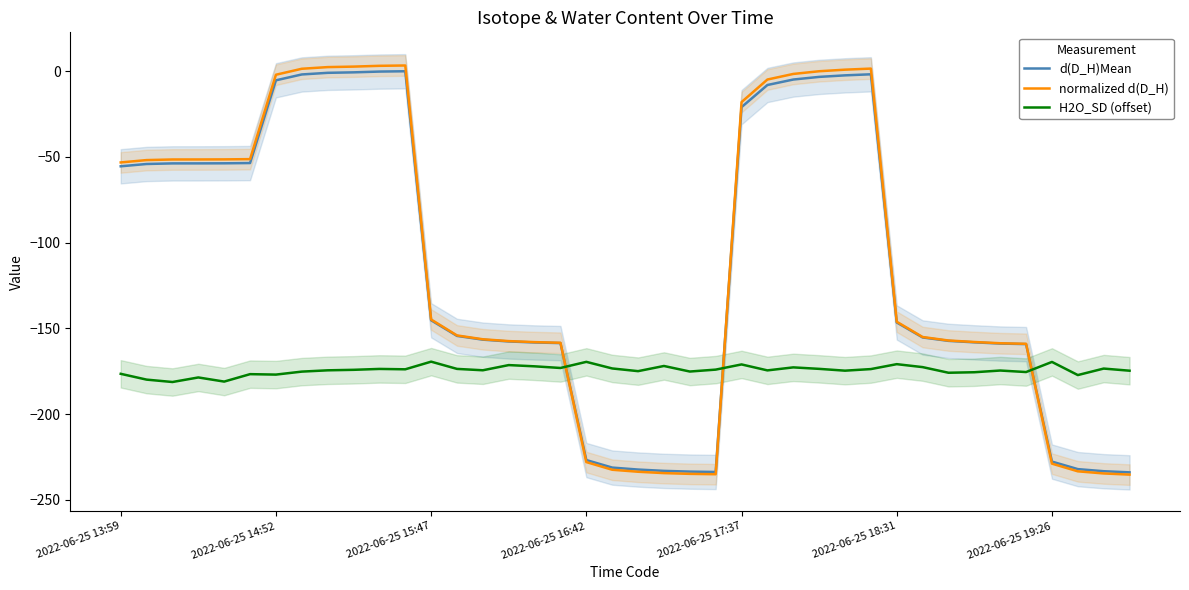

Which series has the largest total across all categories?

normalized d(D_H)